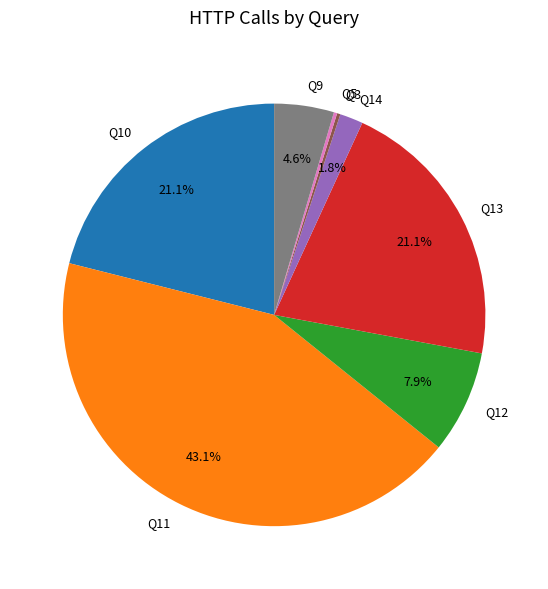

To the nearest percent, what is the difference between the Q14 and Q10 slice percentages?

19%